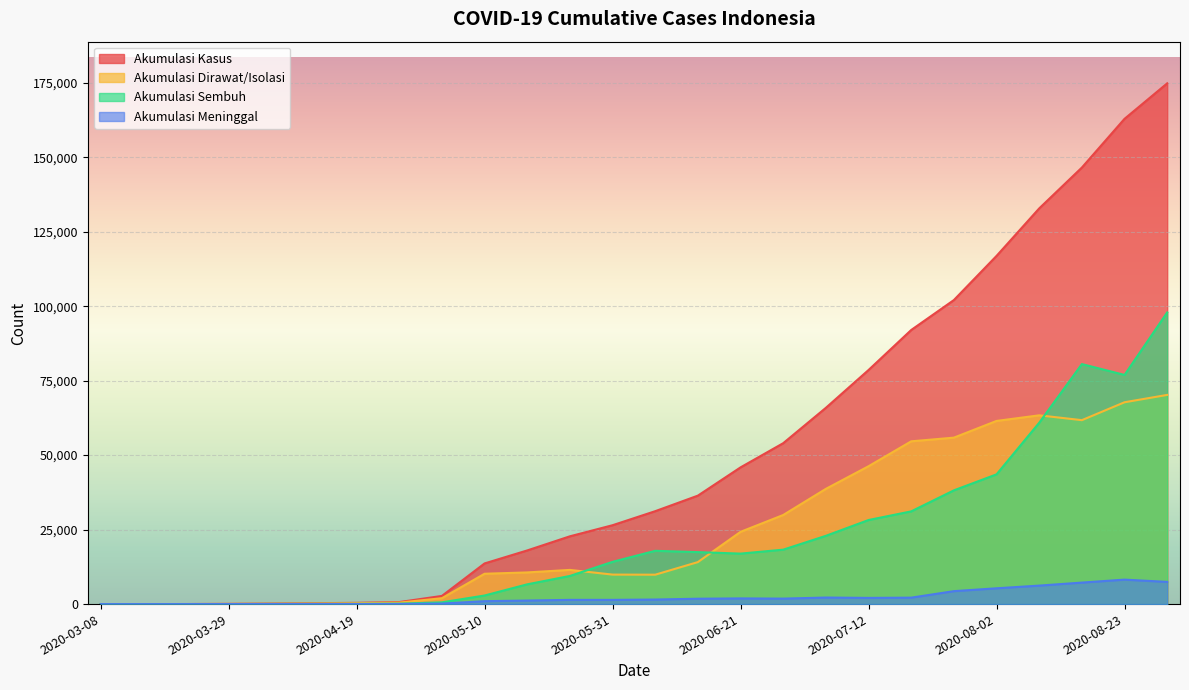

How many data points in AKUMULASI_KASUS are less than 31186?

13